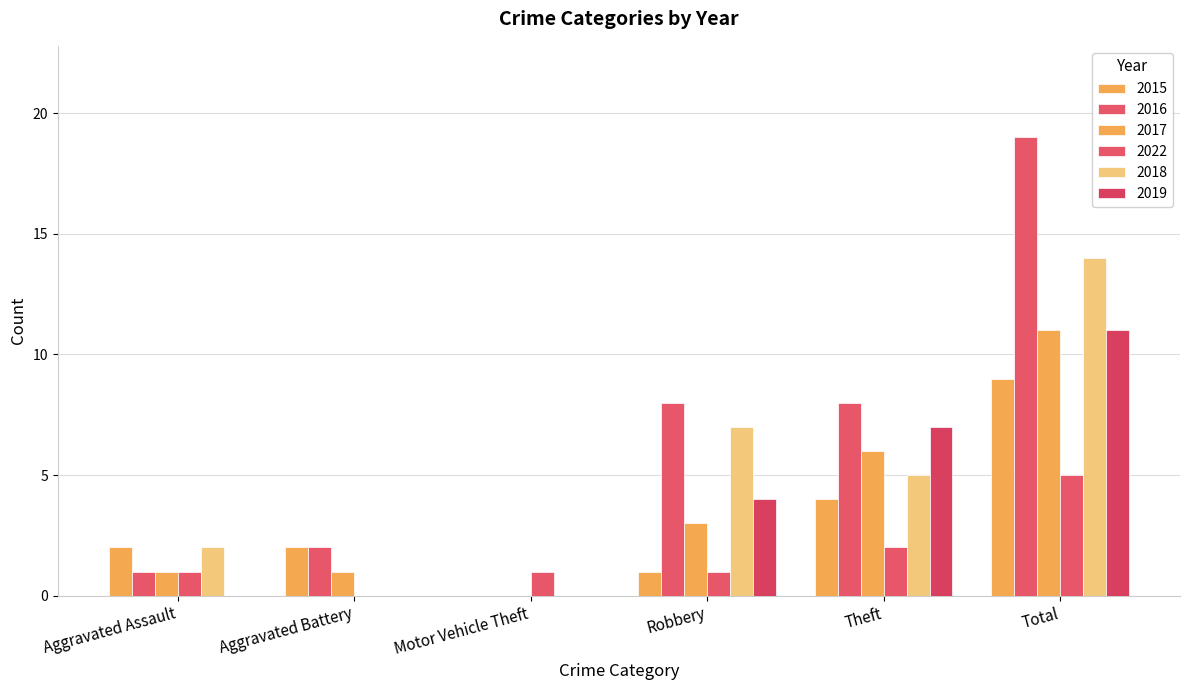

What is the spread (max minus min) of values at Theft?

6